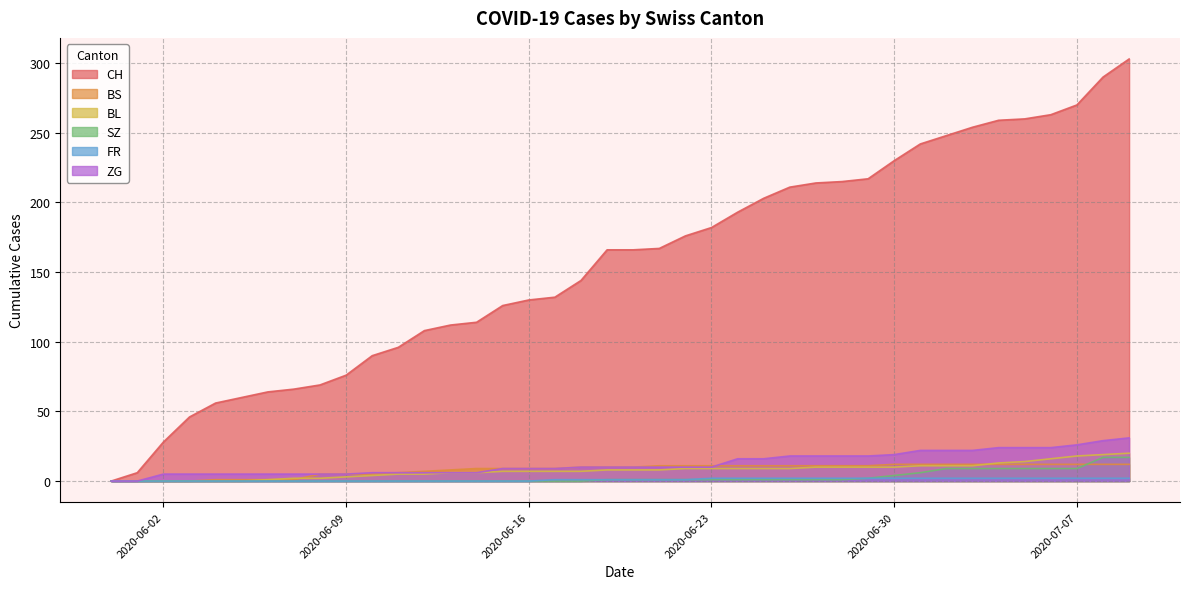

Where do BS and SZ first cross each other?

2020-07-07 and 2020-07-08